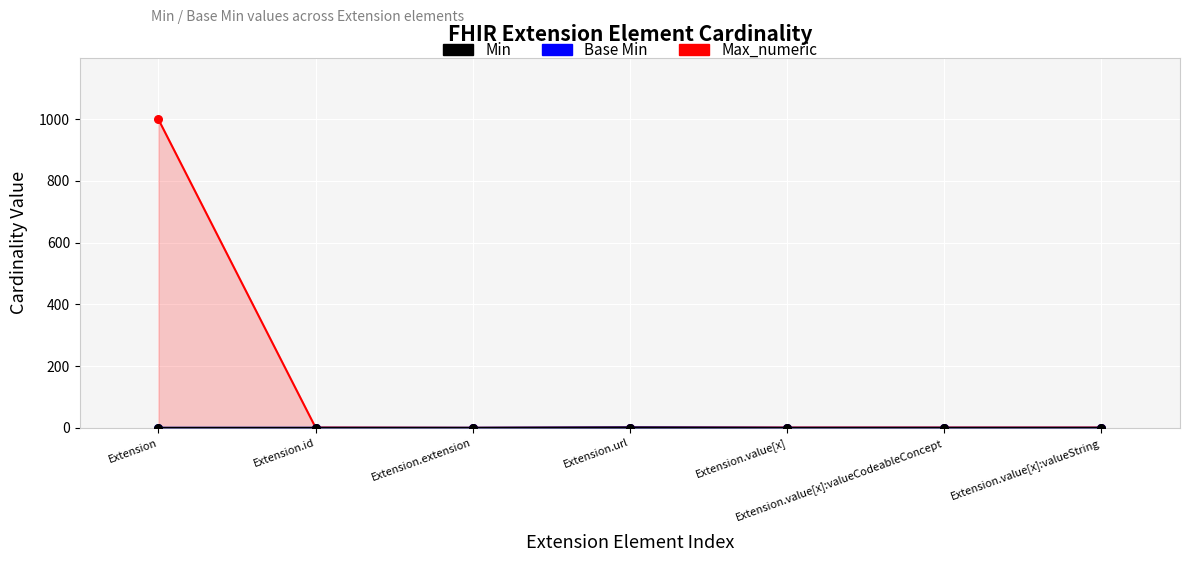

Which series has the widest spread of Y values?

Max_numeric